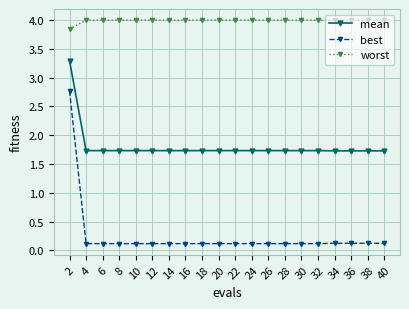

True or false: mean and best cross at least once.

False